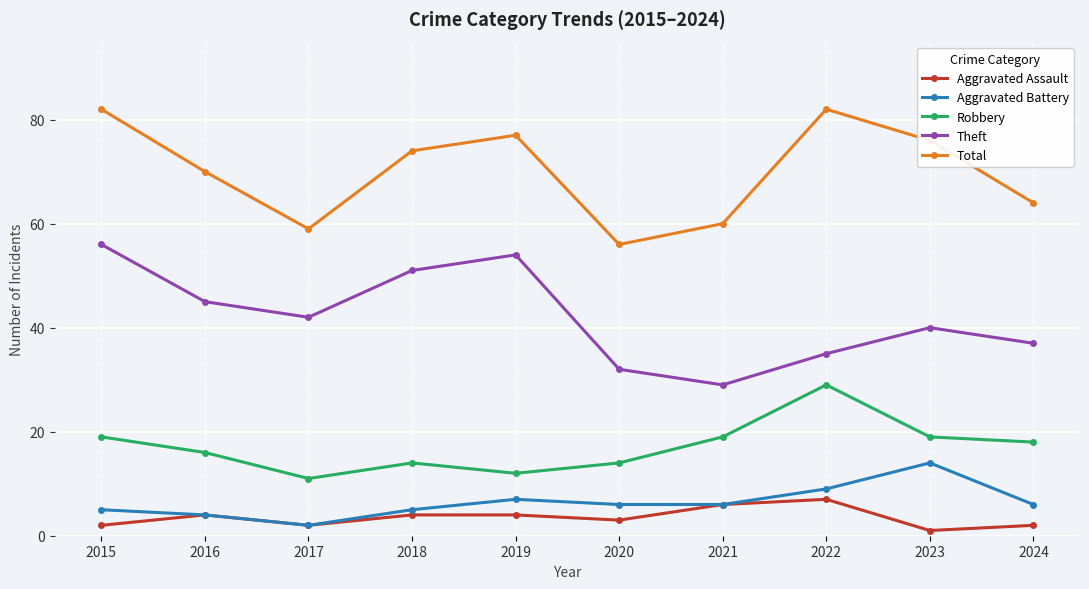

What are all the series names shown in the legend?

Aggravated Assault, Aggravated Battery, Robbery, Theft, Total